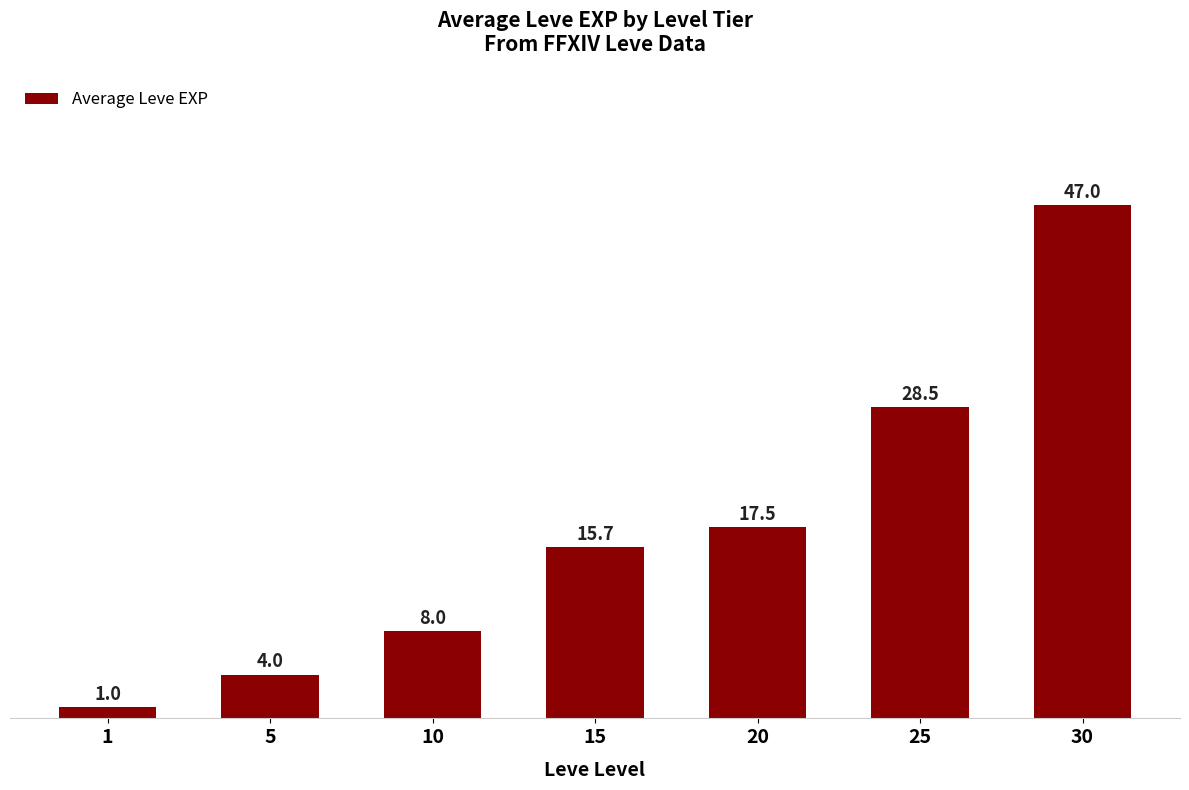

Approximately how many times larger is the value at 25 compared to 20?

1.6